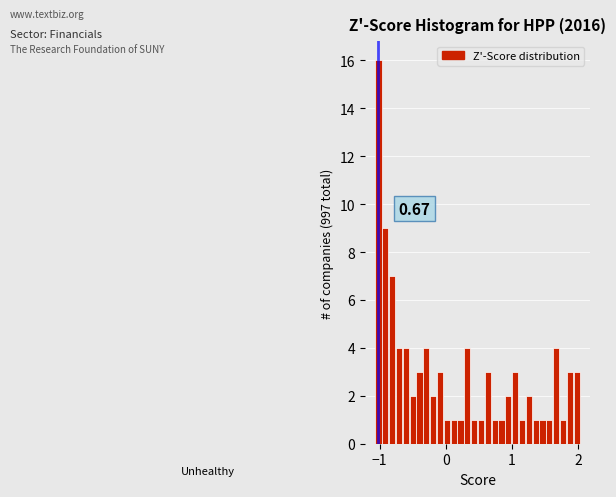

Read against the x-axis, roughly where is the centre of the tallest bar?

-1.0